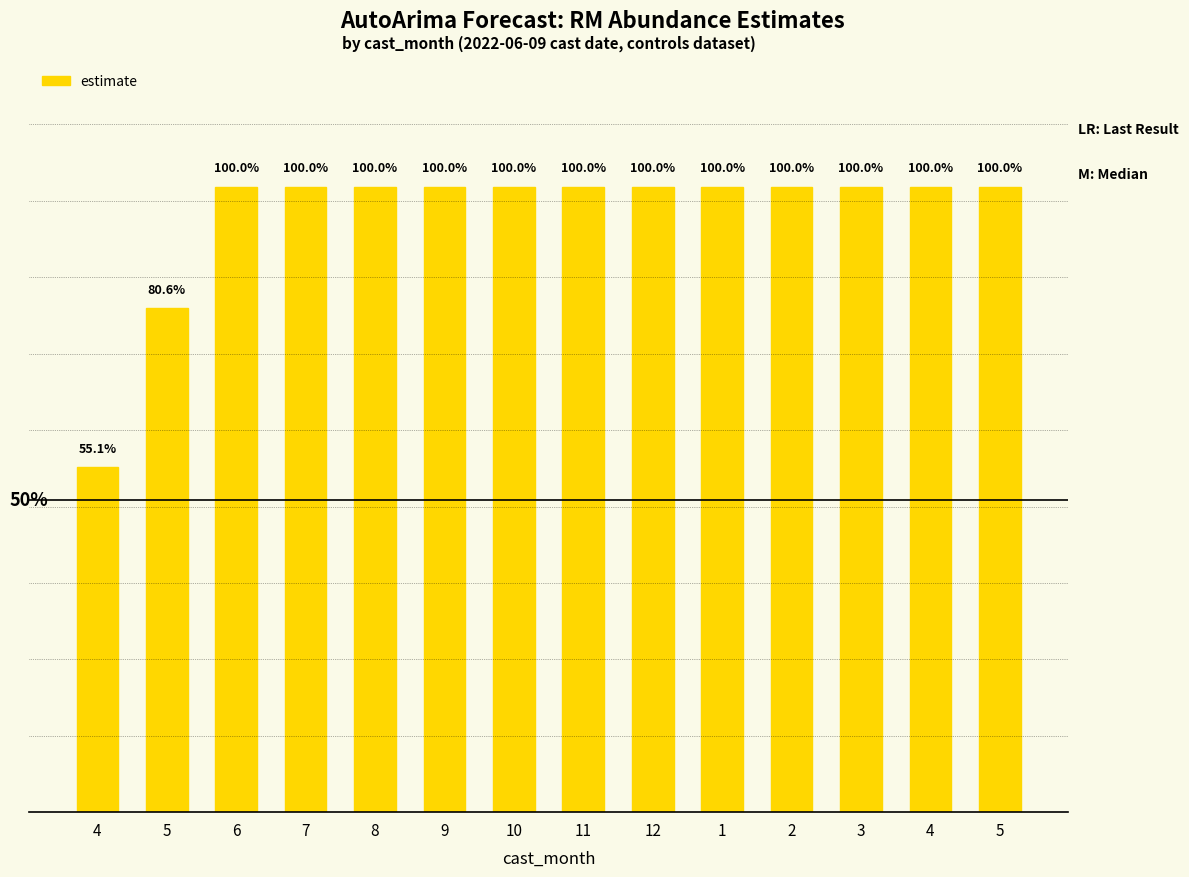

Does the chart contain any negative values?

No